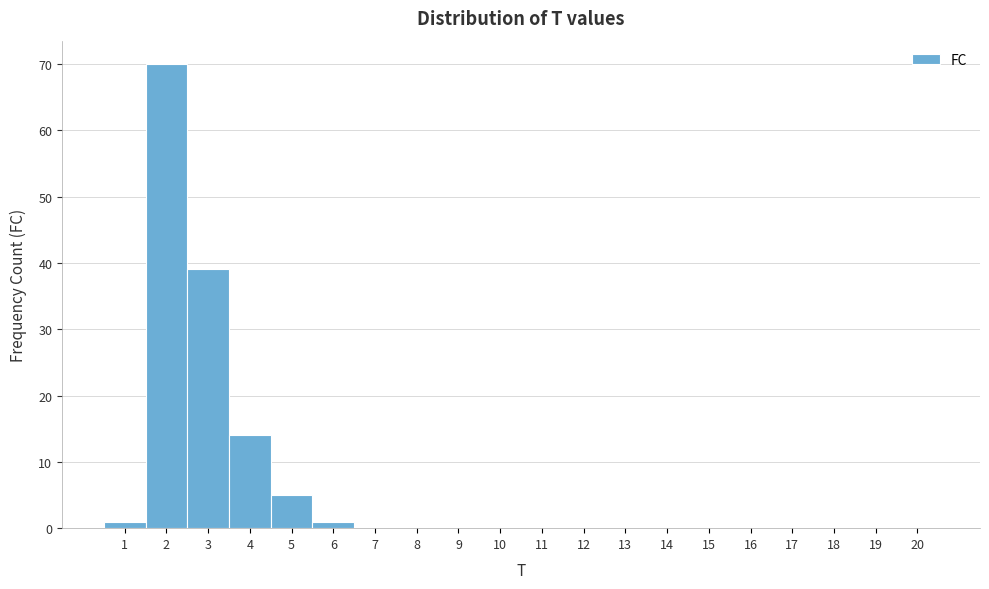

Reading left to right, transcribe this chart: for each bar, give the range it covers on the x-axis and its height. The values are not printed on the chart, so give them approximately, as read against the axis.

0.5 to 1.5: 1
1.5 to 2.5: 70
2.5 to 3.5: 39
3.5 to 4.5: 14
4.5 to 5.5: 5
5.5 to 6.5: 1
6.5 to 7.5: 0
7.5 to 8.5: 0
8.5 to 9.5: 0
9.5 to 10.5: 0
10.5 to 11.5: 0
11.5 to 12.5: 0
12.5 to 13.5: 0
13.5 to 14.5: 0
14.5 to 15.5: 0
15.5 to 16.5: 0
16.5 to 17.5: 0
17.5 to 18.5: 0
18.5 to 19.5: 0
19.5 to 20.5: 0